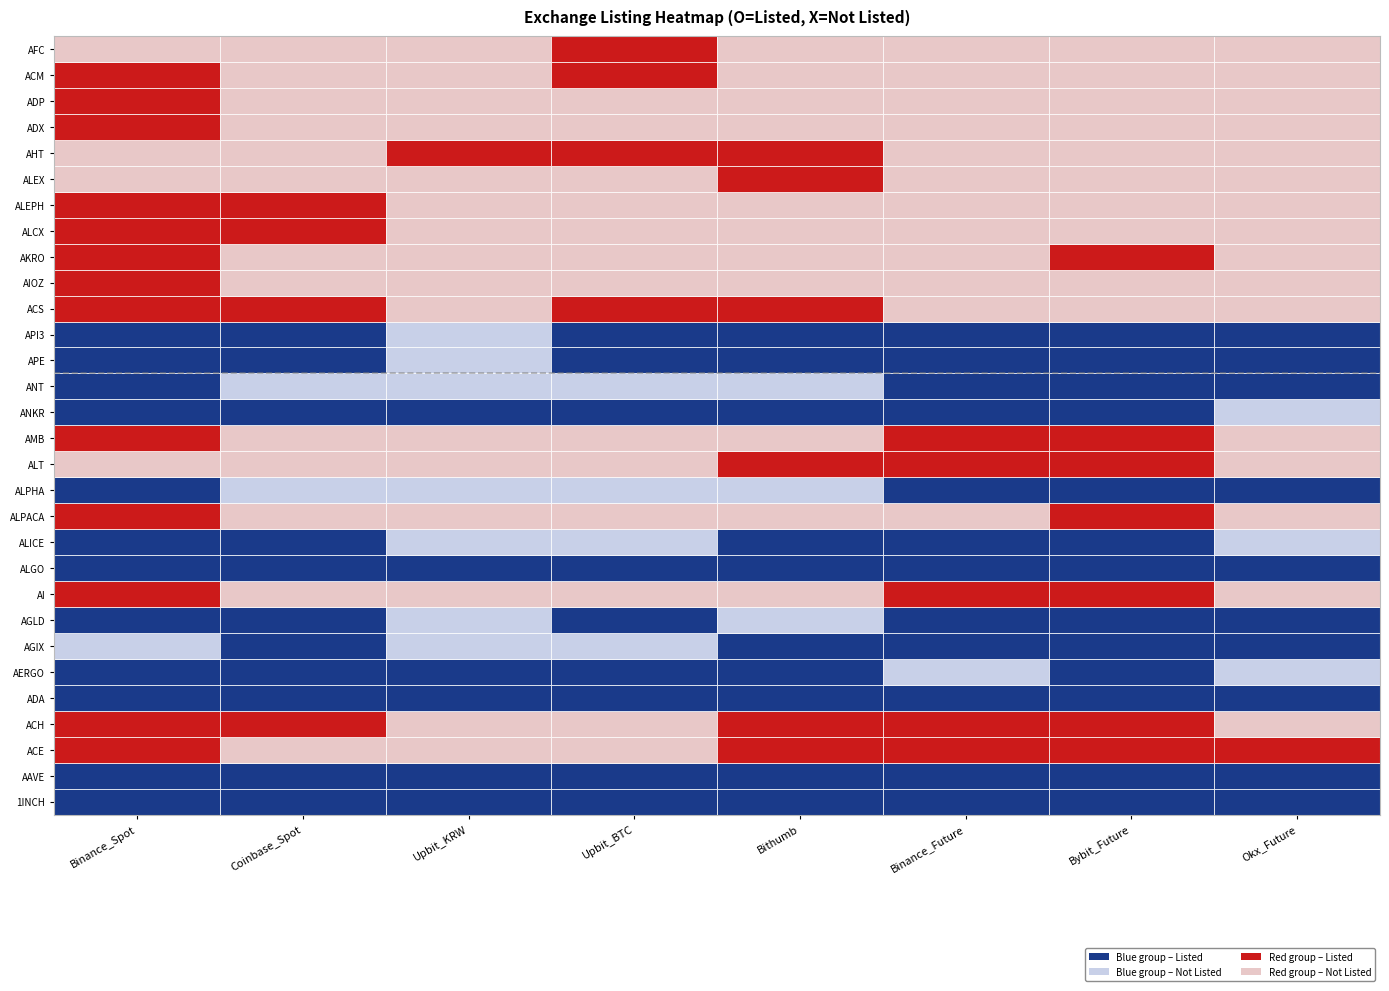

Reading left to right, list all the values displayed in this chart.

Binance_Spot: 1	1	1	1	1	1	1	1
Coinbase_Spot: 1	1	1	1	1	1	1	1
Upbit_KRW: 1	0	0	0	1	1	1	1
Upbit_BTC: 1	1	0	0	1	1	1	0
Bithumb: 1	1	1	1	1	1	1	1
Binance_Future: 1	1	1	1	1	0	1	0
Bybit_Future: 0	1	0	0	1	1	1	1
Okx_Future: 1	1	0	1	0	1	1	1
r8: 1	0	0	0	0	1	1	0
r9: 1	1	1	1	1	1	1	1
r10: 1	1	0	0	1	1	1	0
r11: 1	0	0	0	0	0	1	0
r12: 1	0	0	0	0	1	1	1
r13: 0	0	0	0	1	1	1	0
r14: 1	0	0	0	0	1	1	0
r15: 1	1	1	1	1	1	1	0
r16: 1	0	0	0	0	1	1	1
r17: 1	1	0	1	1	1	1	1
r18: 1	1	0	1	1	1	1	1
r19: 1	1	0	1	1	0	0	0
r20: 1	0	0	0	0	0	0	0
r21: 1	0	0	0	0	0	1	0
r22: 1	1	0	0	0	0	0	0
r23: 1	1	0	0	0	0	0	0
r24: 0	0	0	0	1	0	0	0
r25: 0	0	1	1	1	0	0	0
r26: 1	0	0	0	0	0	0	0
r27: 1	0	0	0	0	0	0	0
r28: 1	0	0	1	0	0	0	0
r29: 0	0	0	1	0	0	0	0